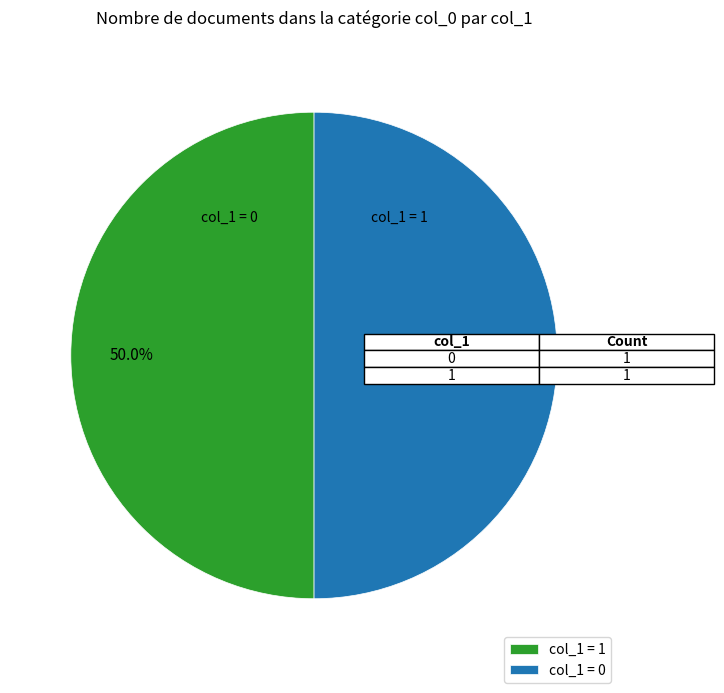

Is the sum of col_1 = 0 and col_1 = 1 greater than half?

Yes